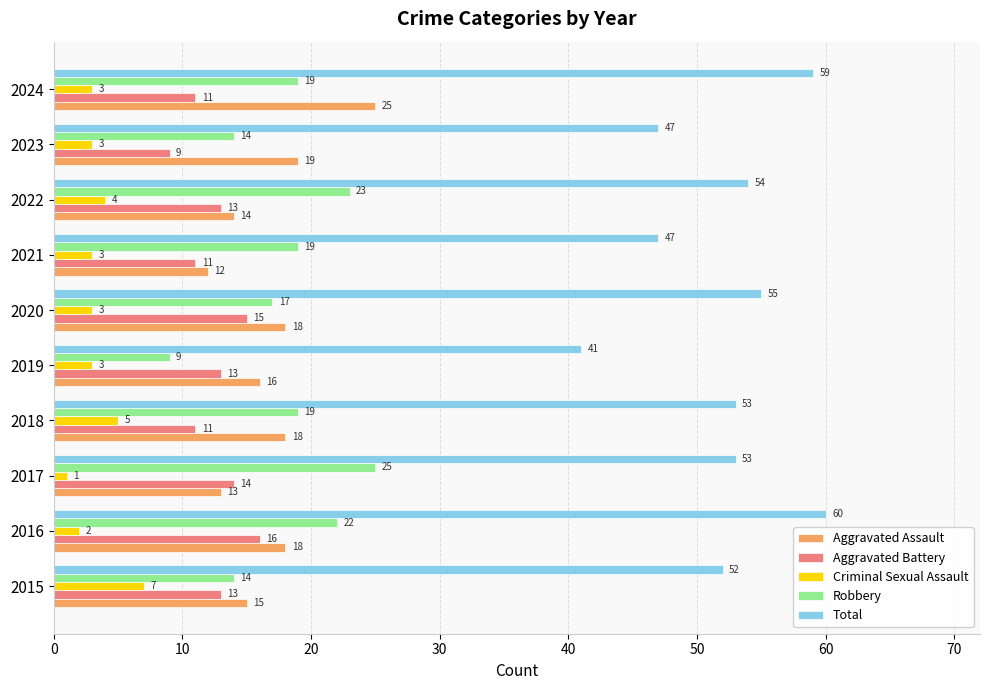

Which series has the largest range (max minus min)?

Total